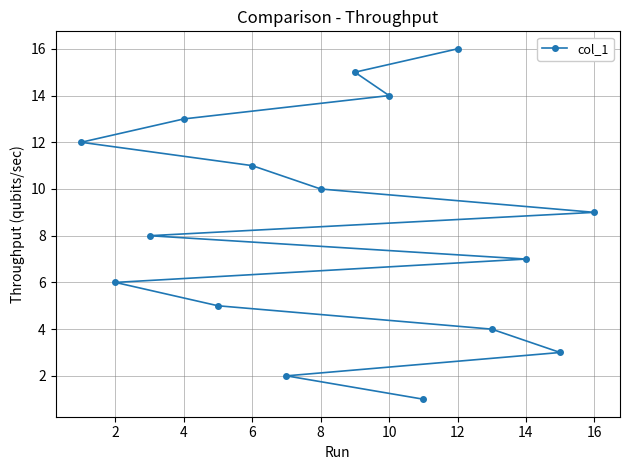

Approximately how many times larger is the value at 4 compared to 14?

1.9